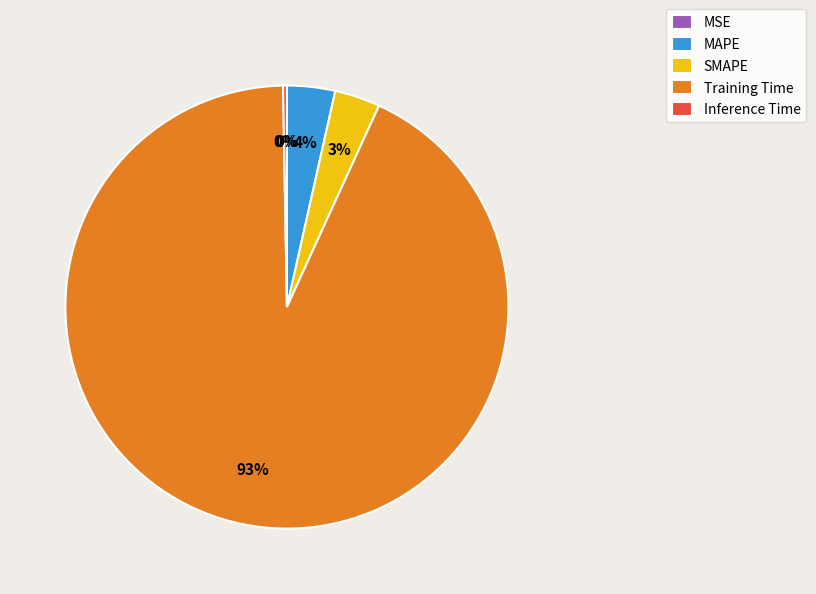

Which has a higher value, SMAPE or Training Time?

Training Time